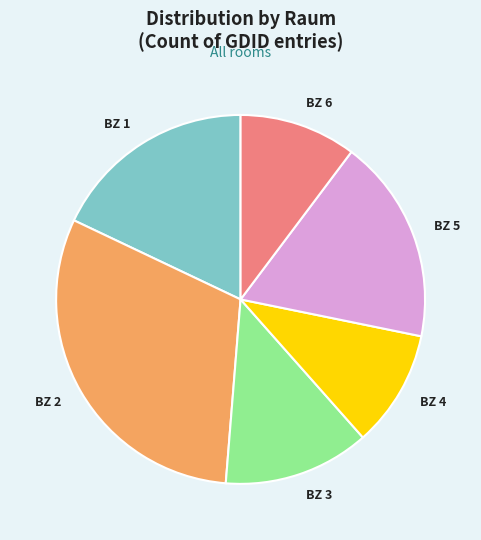

Approximately how many times larger is the value at BZ 2 compared to BZ 3?

2.4